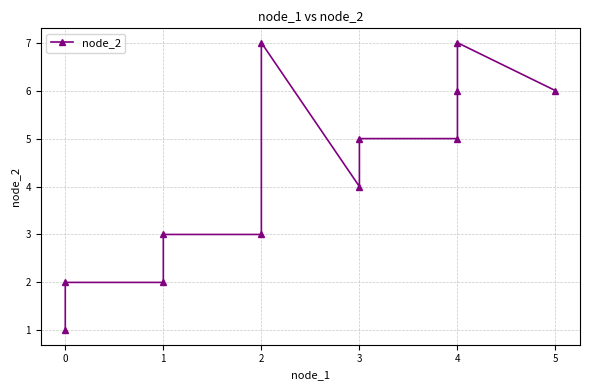

What is the maximum value shown in the chart?

7